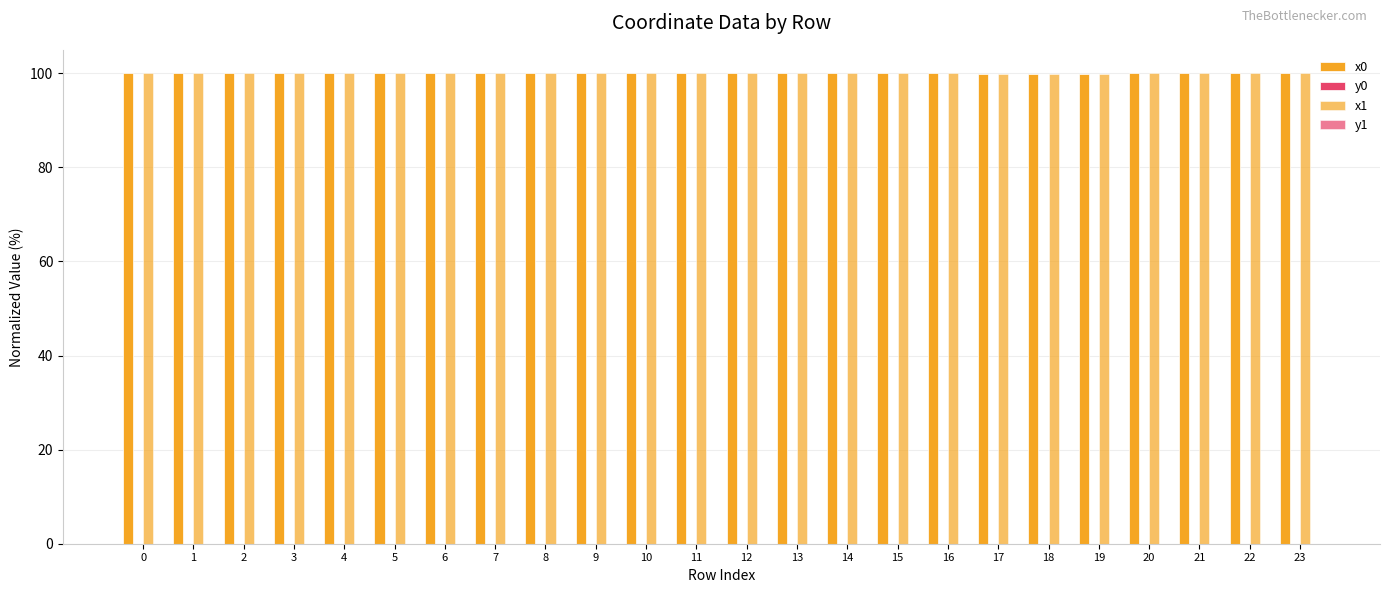

Reading left to right, transcribe all the data shown in this chart.

x0: 0=100.0	1=100.0	2=100.0	3=100.0	4=100.0	5=100.0	6=100.0	7=100.0	8=100.0	9=100.0	10=100.0	11=100.0	12=100.0	13=100.0	14=100.0	15=100.0	16=100.0	17=100.0	18=100.0	19=100.0	20=100.0	21=100.0	22=100.0	23=100.0
y0: 0=0.0	1=0.0	2=0.0	3=0.0	4=0.0	5=0.0	6=0.0	7=0.0	8=0.0	9=0.0	10=0.0	11=0.0	12=0.0	13=0.0	14=0.0	15=0.0	16=0.0	17=0.0	18=0.0	19=0.0	20=0.0	21=0.0	22=0.0	23=0.0
x1: 0=100.0	1=100.0	2=100.0	3=100.0	4=100.0	5=100.0	6=100.0	7=100.0	8=100.0	9=100.0	10=100.0	11=100.0	12=100.0	13=100.0	14=100.0	15=100.0	16=100.0	17=100.0	18=100.0	19=100.0	20=100.0	21=100.0	22=100.0	23=100.0
y1: 0=0.0	1=0.0	2=0.0	3=0.0	4=0.0	5=0.0	6=0.0	7=0.0	8=0.0	9=0.0	10=0.0	11=0.0	12=0.0	13=0.0	14=0.0	15=0.0	16=0.0	17=0.0	18=0.0	19=0.0	20=0.0	21=0.0	22=0.0	23=0.0